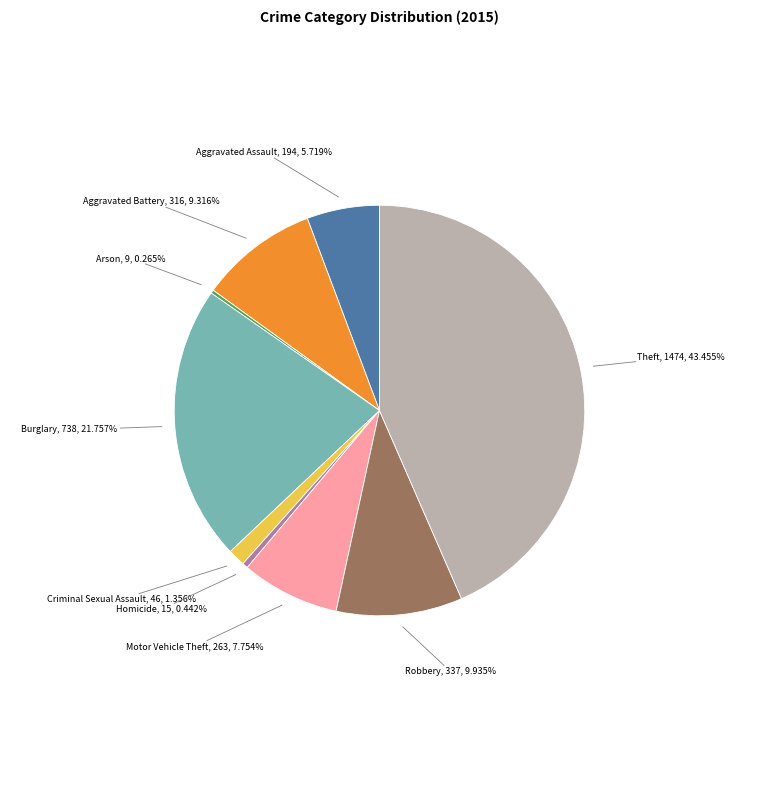

To the nearest percent, what percentage of the pie is Aggravated Assault?

6%